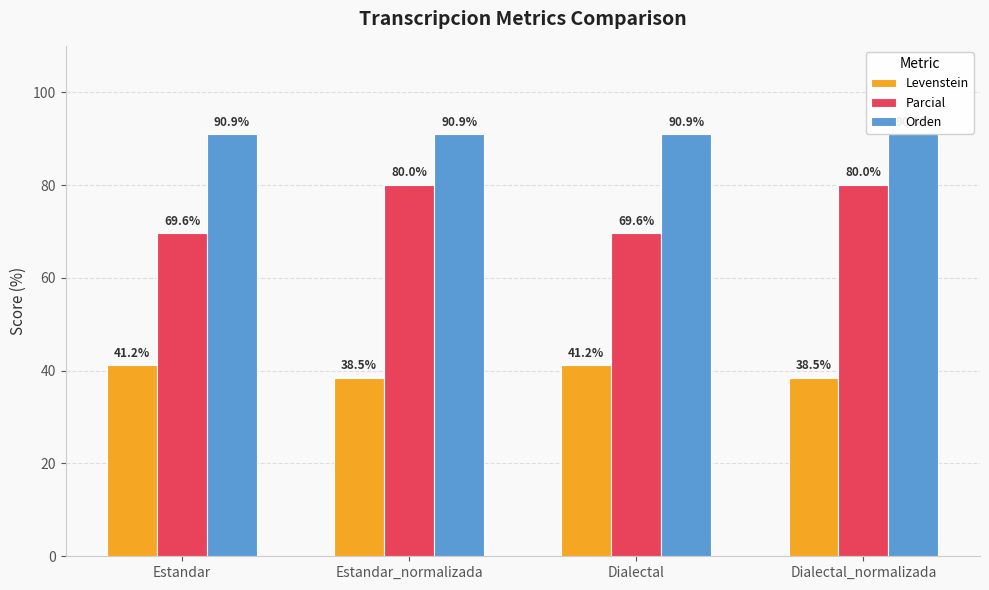

Reading right to left, list all the values displayed in this chart.

Levenstein: 38.5	41.2	38.5	41.2
Parcial: 80.0	69.6	80.0	69.6
Orden: 90.9	90.9	90.9	90.9